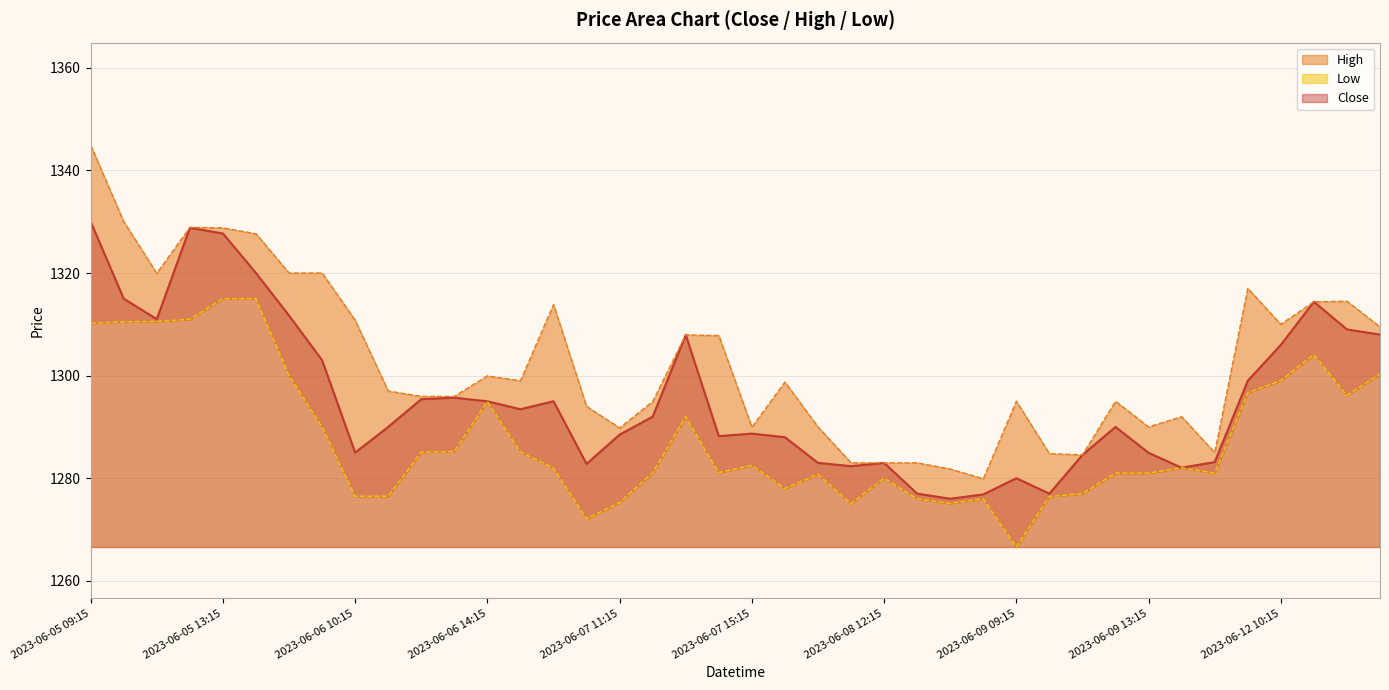

What is the total value across all series at 2023-06-07 10:15?

3848.9